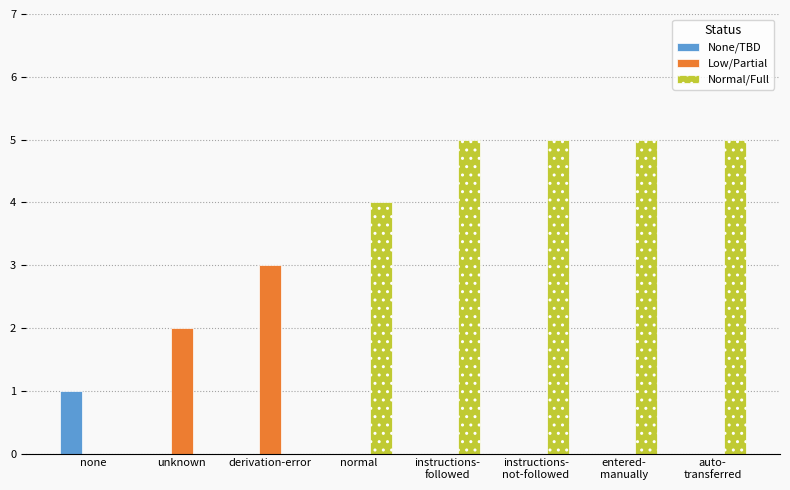

Is the value of Normal/Full at normal greater than the value of Low/Partial at derivation-error?

Yes